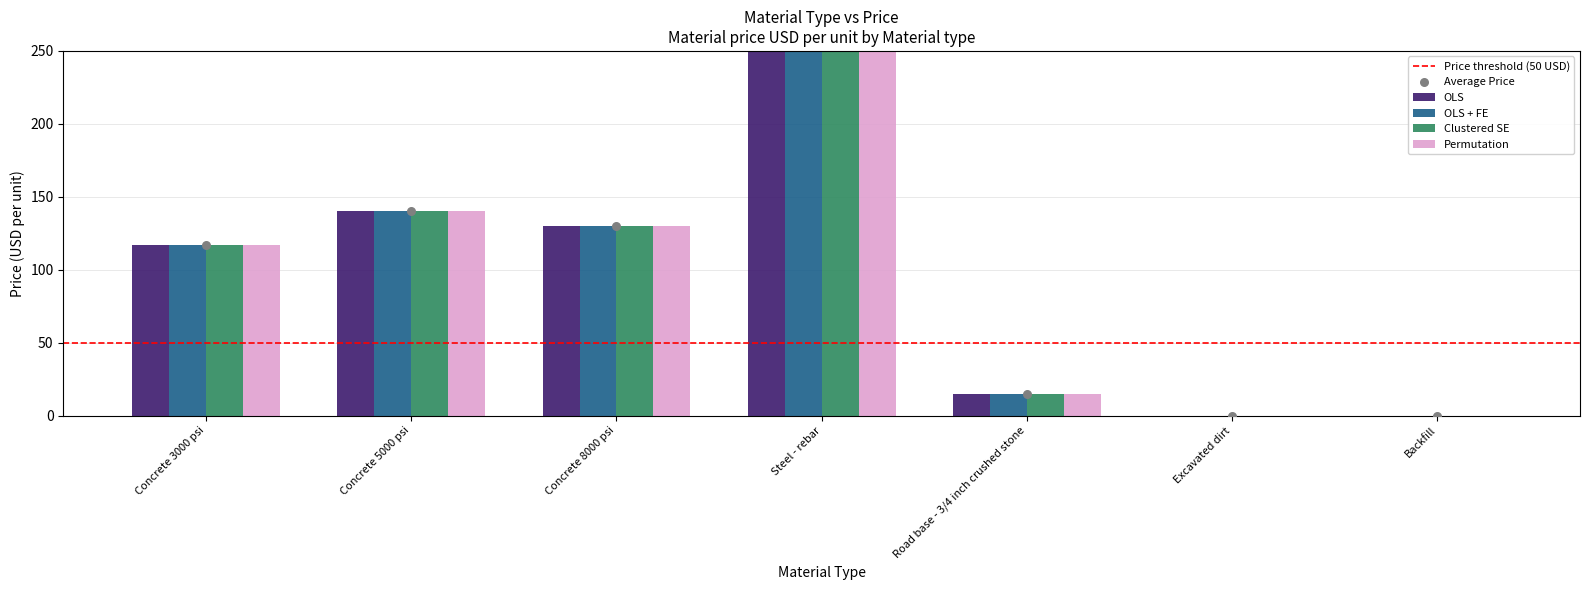

Is the value of OLS + FE at Excavated dirt greater than the value of Clustered SE at Concrete 3000 psi?

No